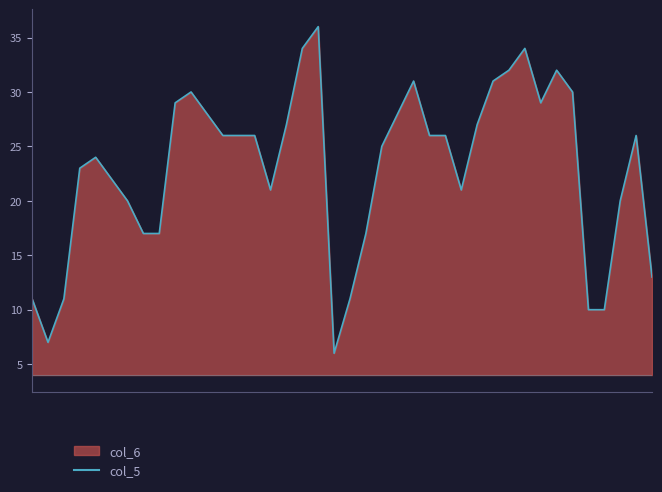

What is the difference between the second highest and second lowest values?

27